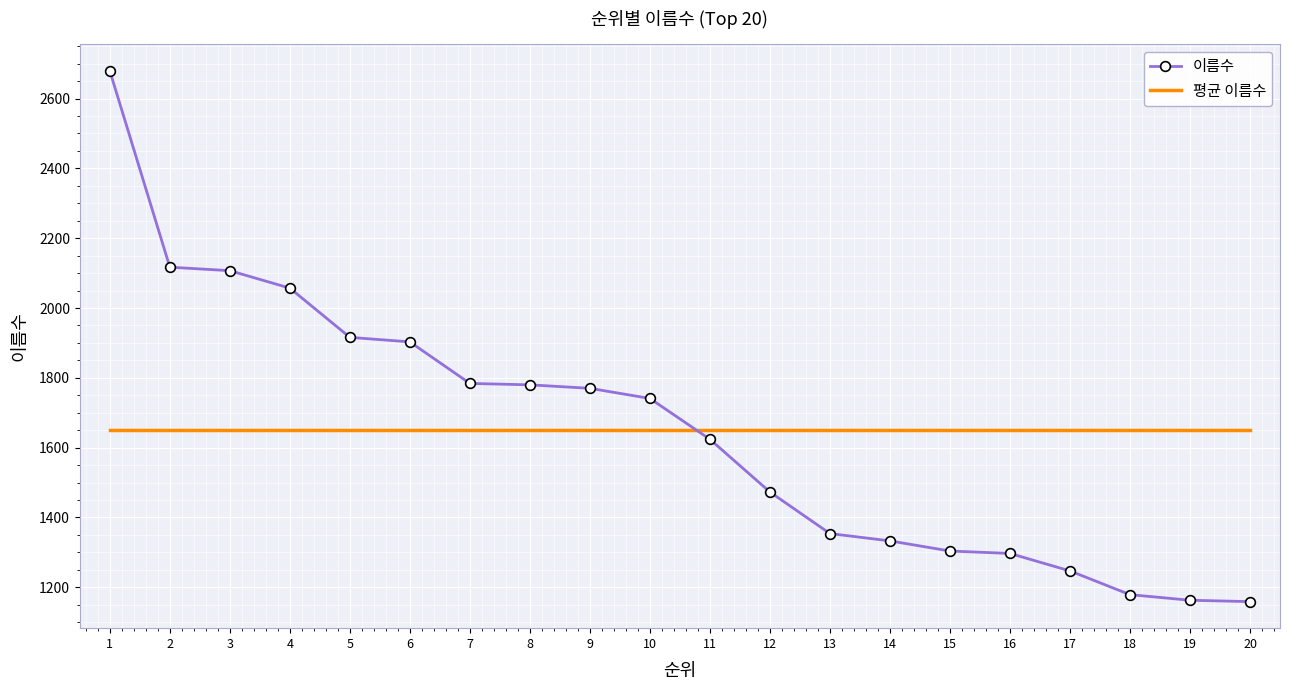

List the series in order of their peak value, lowest first.

평균 이름수, 이름수